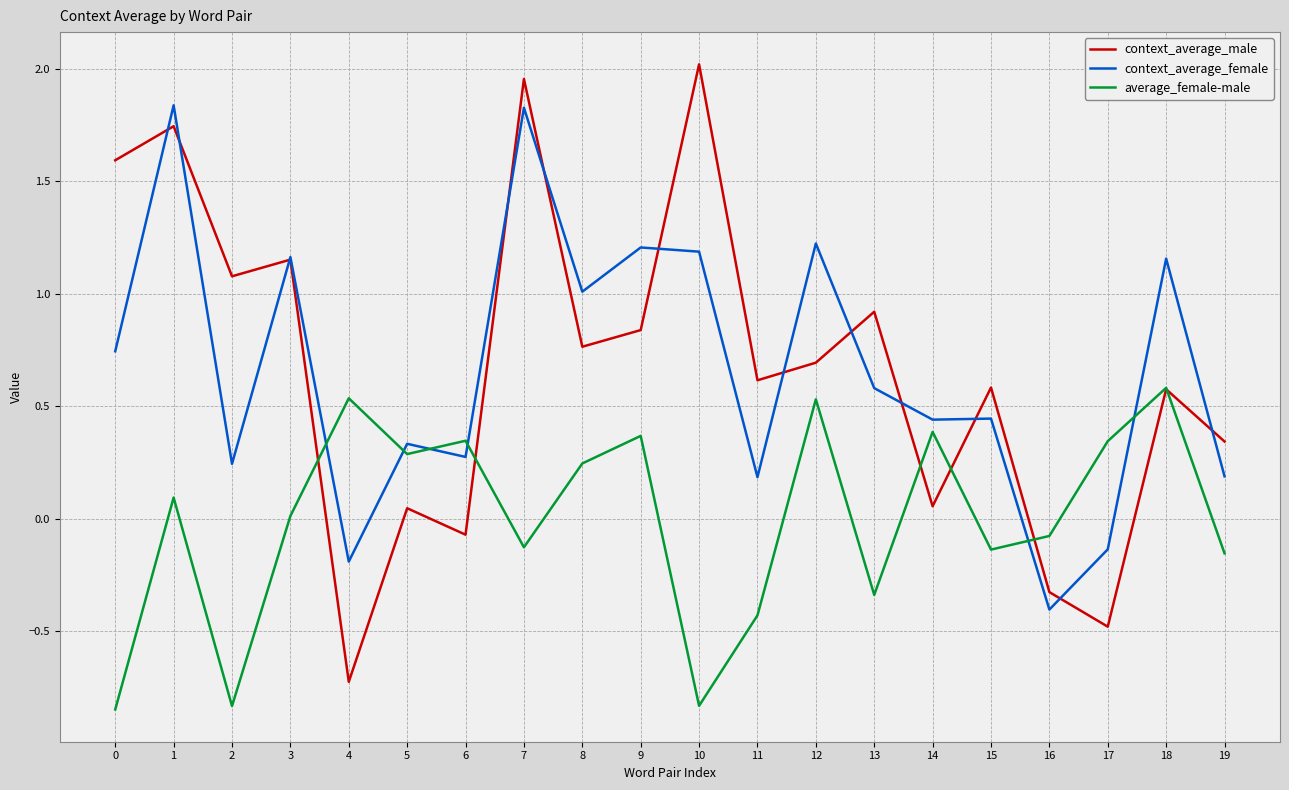

List the series in order of their peak value, highest first.

context_average_male, context_average_female, average_female-male